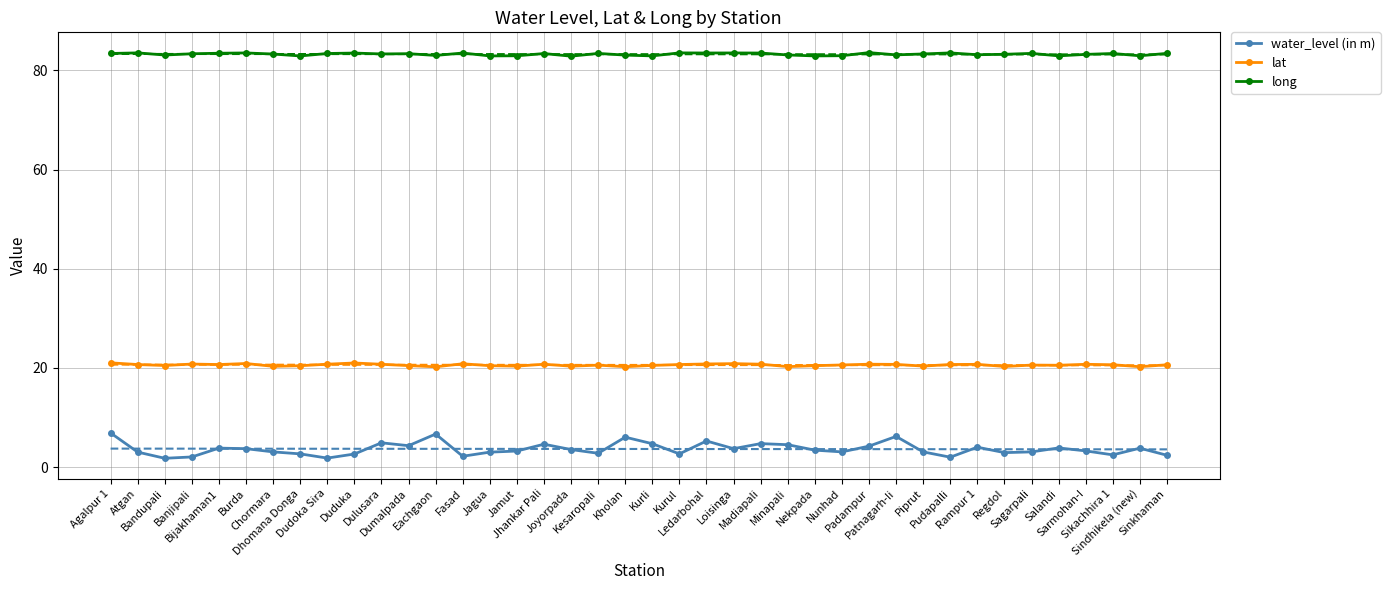

Reading left to right, list all the values displayed in this chart.

water_level (in m): 6.9	3.0	1.8	2.0	3.8	3.7	3.0	2.6	1.8	2.6	4.9	4.3	6.7	2.2	3.0	3.2	4.6	3.5	2.8	6.0	4.7	2.6	5.2	3.7	4.7	4.5	3.4	3.0	4.2	6.2	3.0	2.0	4.0	2.9	3.0	3.9	3.2	2.5	3.8	2.4
lat: 21.0	20.7	20.5	20.8	20.7	20.9	20.3	20.4	20.7	21.0	20.7	20.5	20.2	20.8	20.4	20.3	20.7	20.3	20.5	20.2	20.5	20.7	20.8	20.8	20.7	20.2	20.4	20.6	20.7	20.7	20.4	20.7	20.7	20.3	20.6	20.5	20.7	20.6	20.2	20.6
long: 83.4	83.5	83.1	83.3	83.5	83.5	83.3	82.9	83.4	83.5	83.3	83.4	83.0	83.5	82.9	82.9	83.4	82.9	83.4	83.1	82.9	83.5	83.5	83.5	83.5	83.1	82.9	83.0	83.6	83.1	83.3	83.5	83.2	83.2	83.4	82.9	83.2	83.4	82.9	83.4